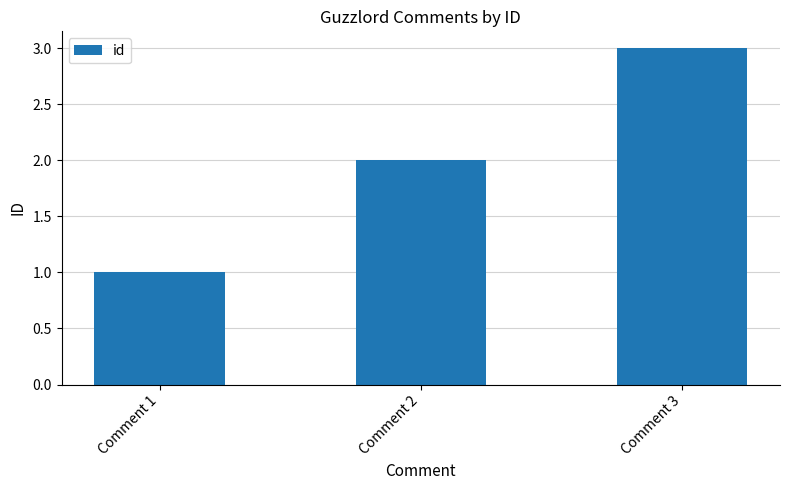

Reading left to right, list all the values displayed in this chart.

Comment 1=1	Comment 2=2	Comment 3=3